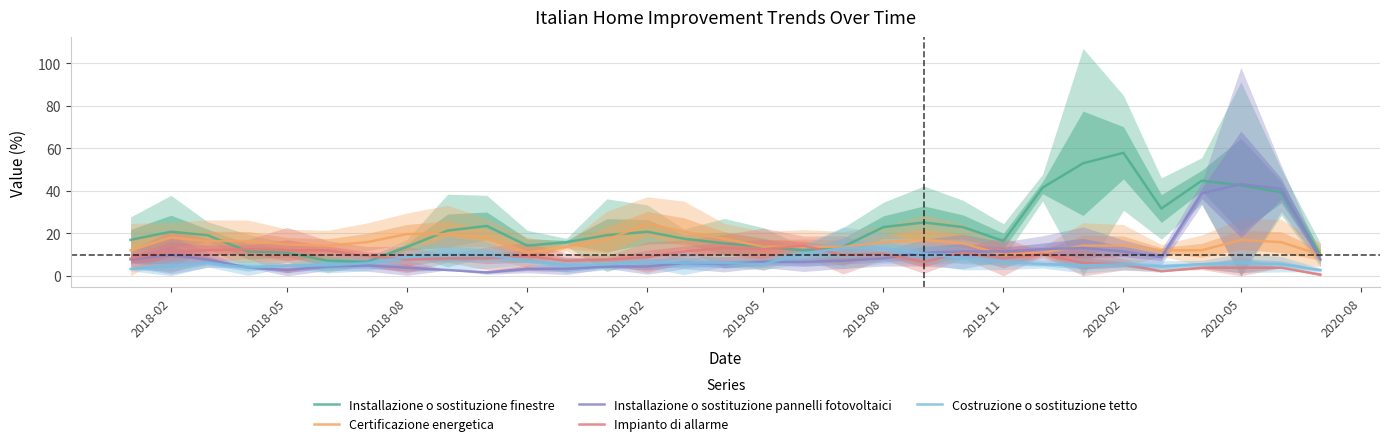

Reading left to right, transcribe all the data shown in this chart.

Installazione o sostituzione finestre: 16.9	20.8	19.1	11.5	10.9	7.1	6.6	13.7	21.3	23.5	14.2	15.8	19.1	20.8	17.5	15.3	13.7	12.0	13.7	23.0	25.1	23.0	16.4	41.5	53.0	57.9	31.7	44.8	42.6	39.3	9.8
Certificazione energetica: 12.0	18.0	16.4	16.4	14.8	14.2	15.8	19.7	19.7	18.0	10.9	13.7	16.9	24.6	20.8	17.5	13.7	13.7	13.7	15.8	16.9	15.3	9.8	10.9	14.2	14.2	12.0	12.0	16.9	15.8	9.8
Installazione o sostituzione pannelli fotovoltaici: 7.7	9.8	7.7	3.8	2.7	4.4	4.9	3.8	2.7	1.6	3.3	3.3	4.4	4.4	6.0	5.5	6.6	6.6	7.1	8.2	10.9	11.5	11.5	12.6	13.1	11.5	8.7	38.8	43.2	41.0	7.7
Impianto di allarme: 8.2	11.5	12.0	12.6	12.0	12.0	9.3	7.7	8.2	8.2	9.3	7.1	7.7	8.7	11.5	13.1	12.6	14.2	9.8	10.4	6.6	10.9	8.2	10.4	6.0	5.5	2.2	3.8	3.8	3.8	0.5
Costruzione o sostituzione tetto: 3.3	4.4	6.0	3.8	4.9	4.9	6.0	8.7	10.4	9.8	7.1	4.9	5.5	6.6	6.0	6.0	5.5	10.4	13.1	13.1	10.4	8.2	6.6	5.5	4.9	5.5	4.4	5.5	6.0	5.5	2.7